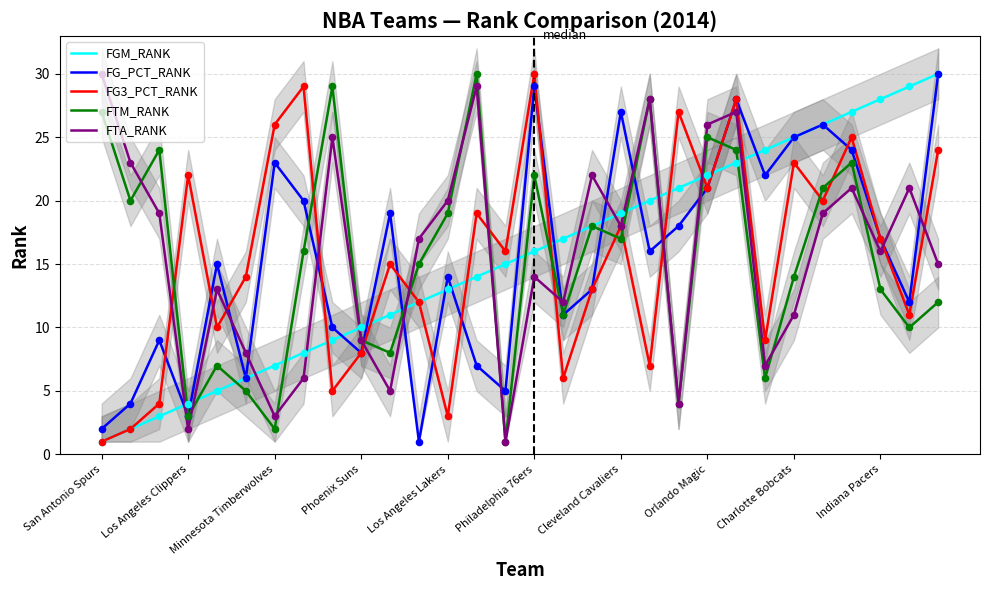

What are all the series names shown in the legend?

FGM_RANK, FG_PCT_RANK, FG3_PCT_RANK, FTM_RANK, FTA_RANK